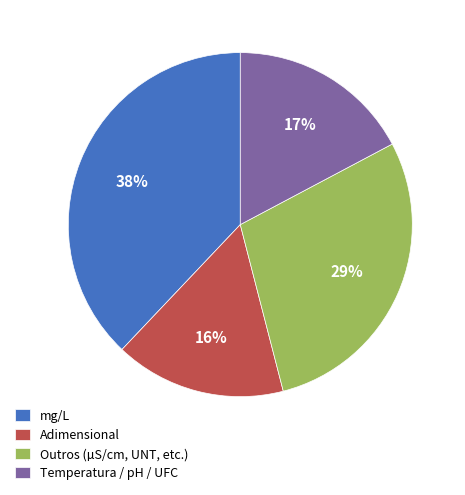

Between Temperatura / pH / UFC and mg/L, which is larger?

mg/L